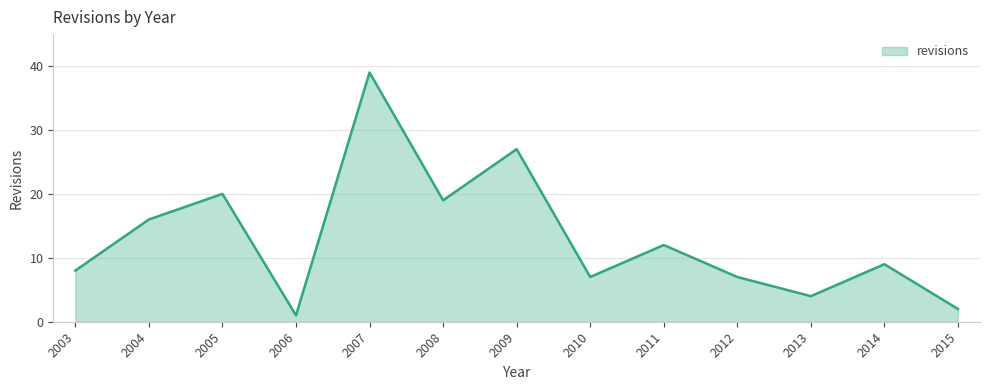

Is it true that the value at 2005 is 20?

True